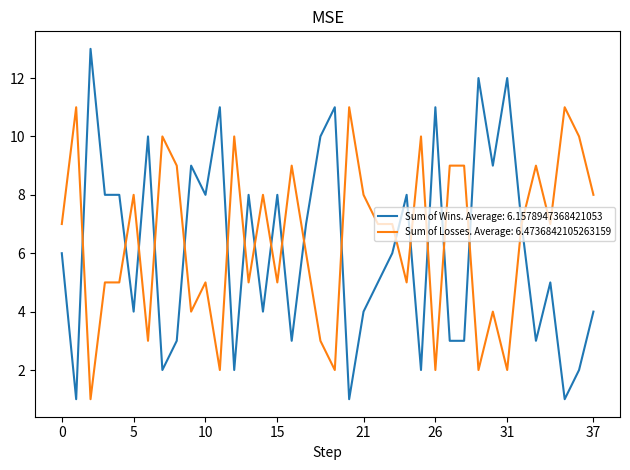

What is the maximum value shown in the chart?

13